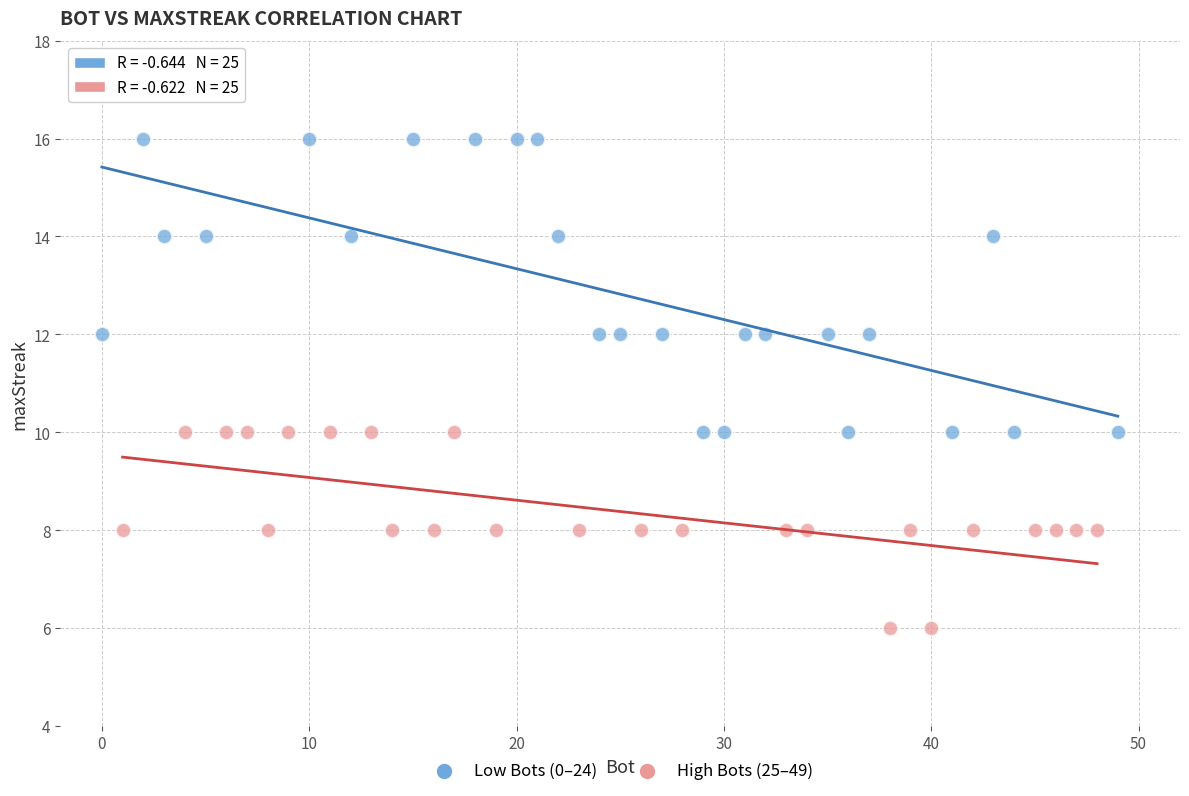

Which series reaches the maximum Y coordinate?

Low Bots (0–24)